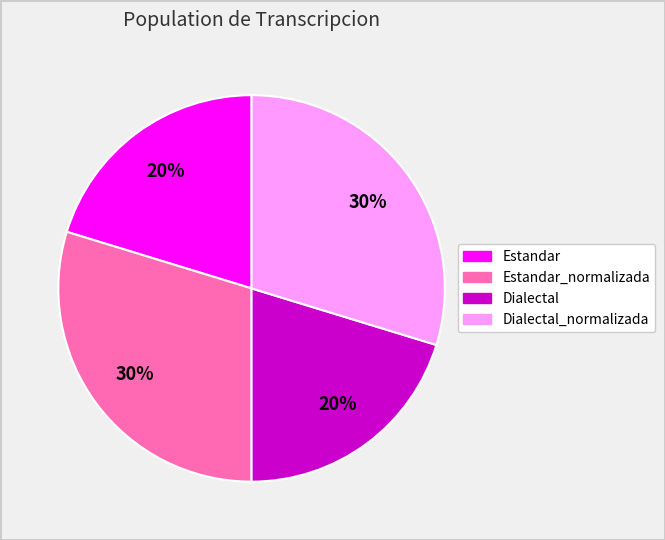

To the nearest percent, what is the average slice percentage?

25%